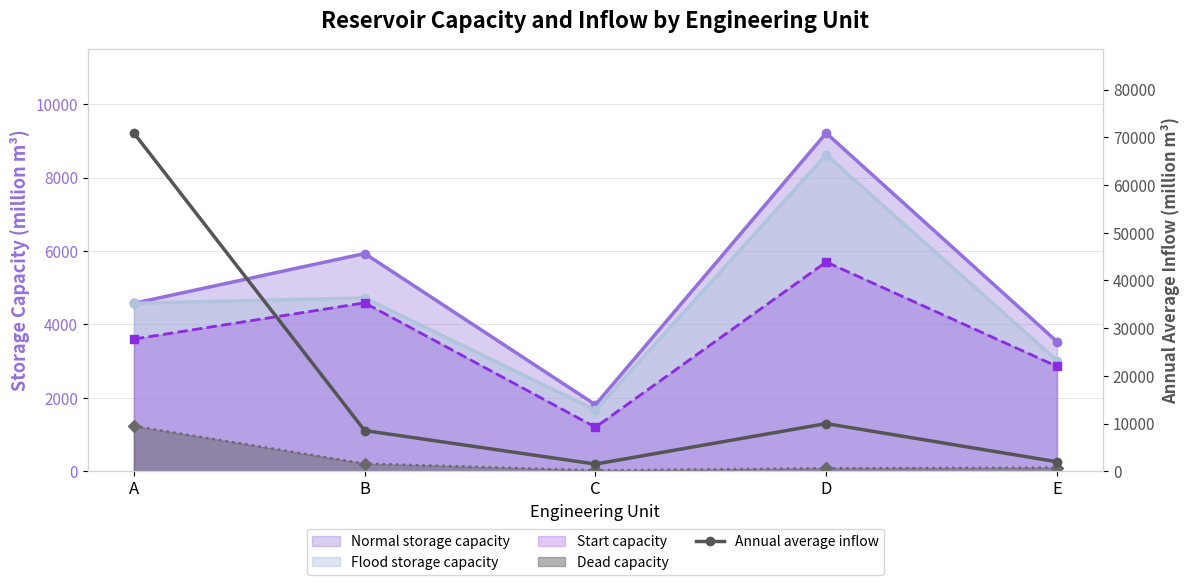

What is the greatest value displayed?

70881